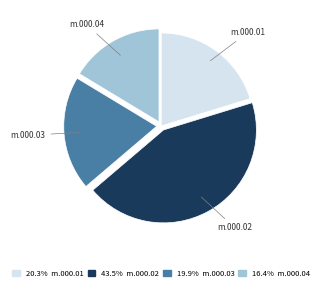

Is there any slice that represents more than half of the pie?

No